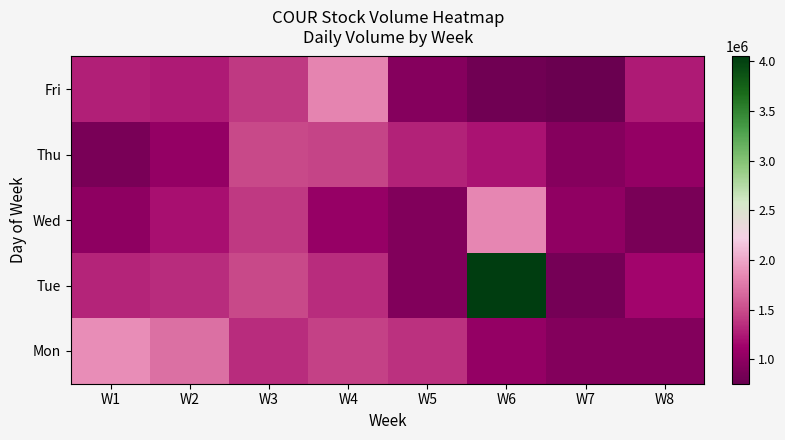

Count the number of categories in the chart.

8